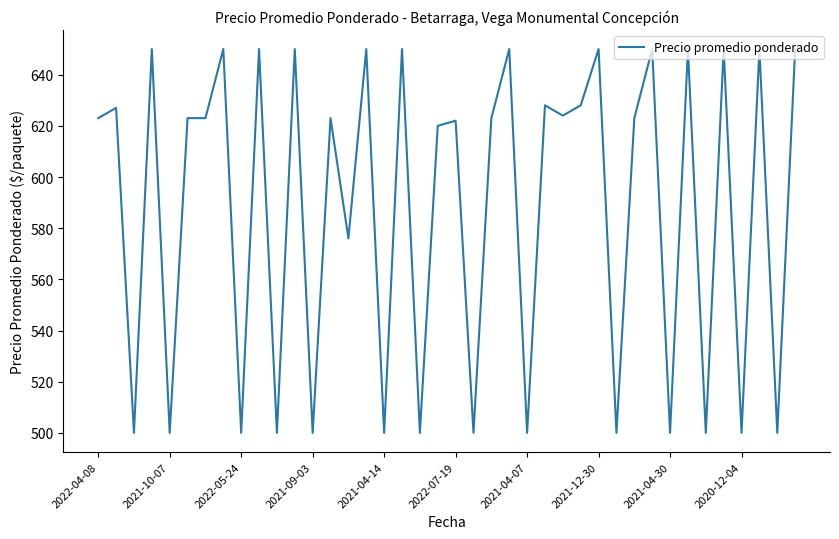

What is the difference between the maximum and minimum values?

150